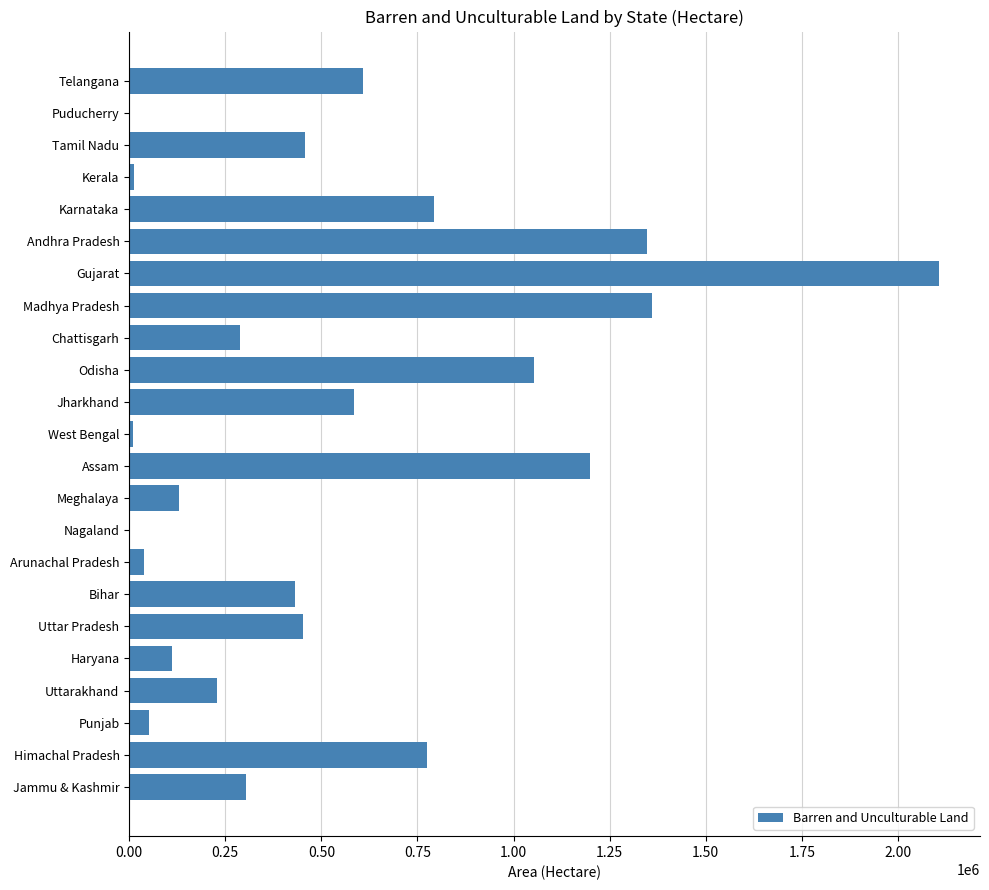

What is the greatest value displayed?

2108361